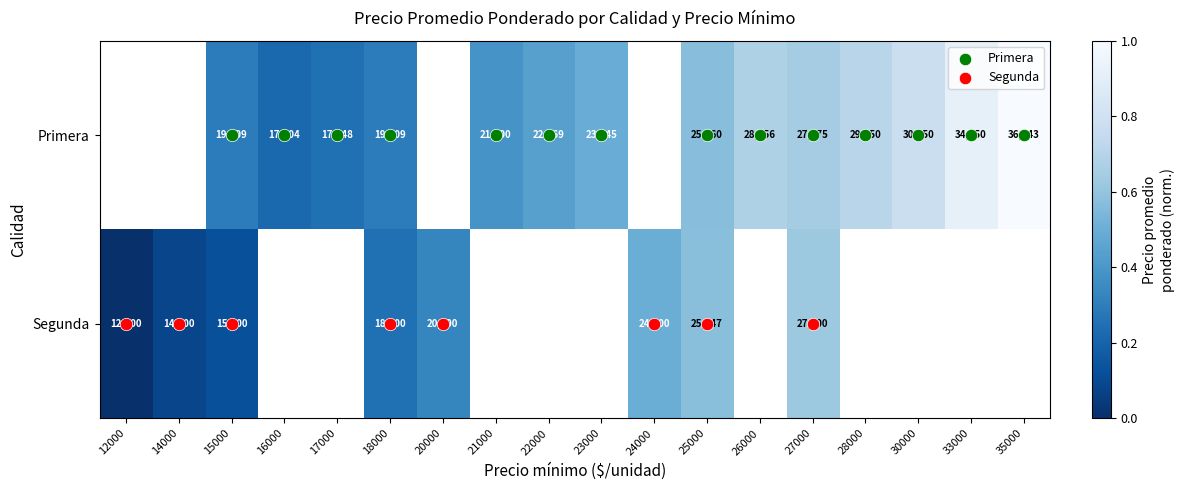

List the series in order of their peak value, highest first.

Primera, Segunda